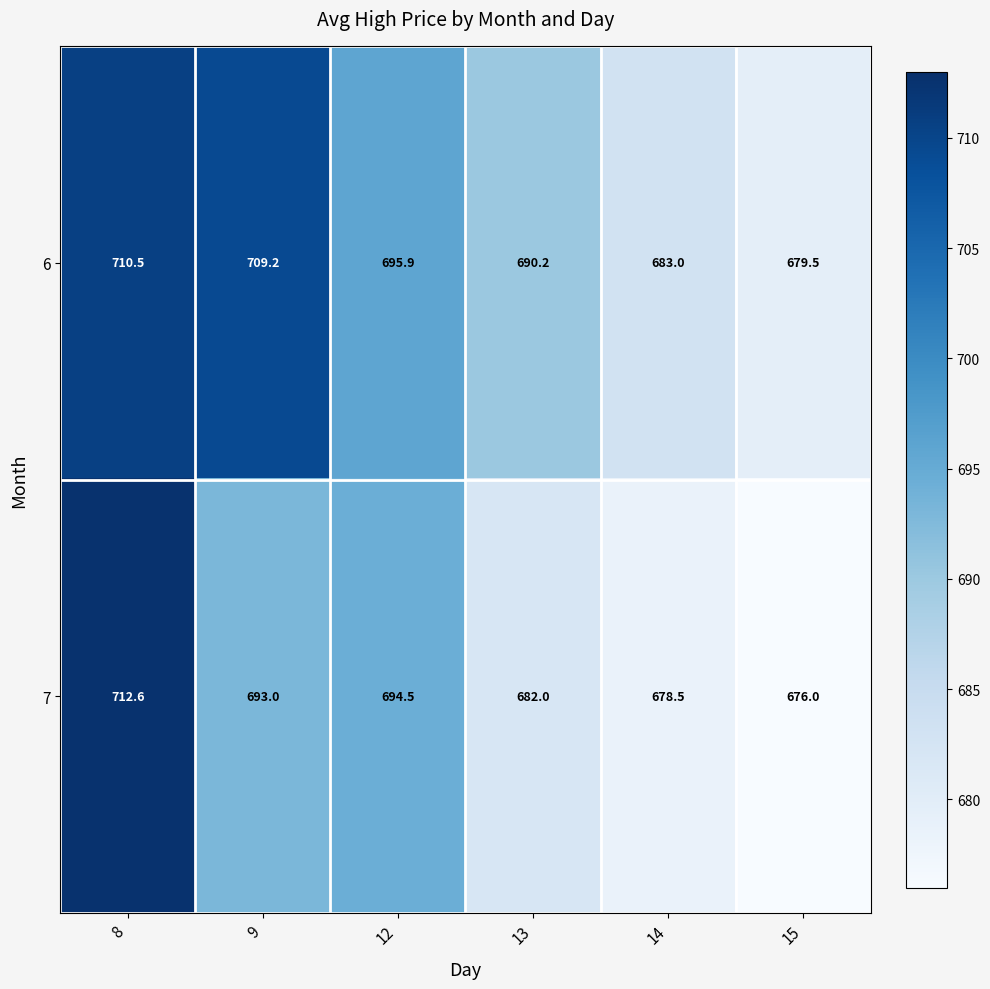

Between 8 and 12, which series saw the biggest shift?

7